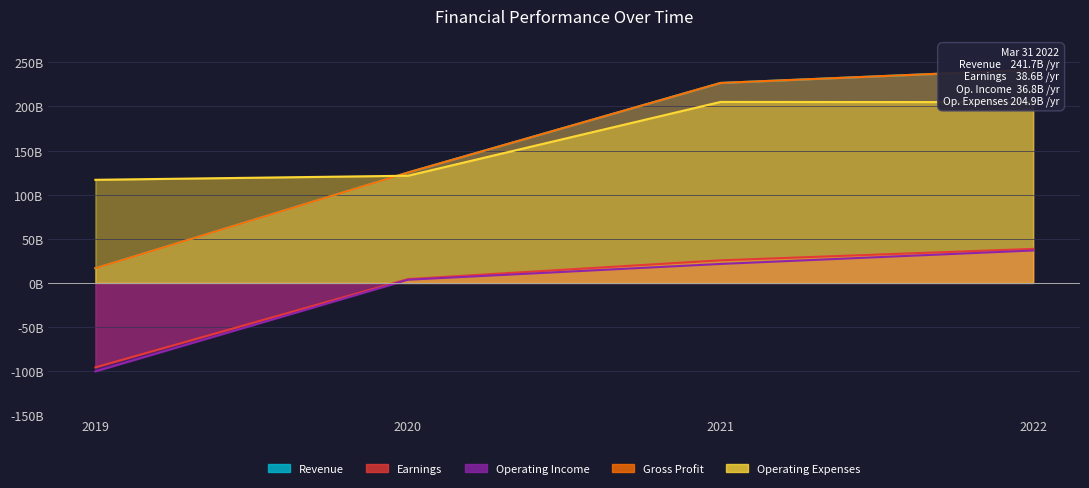

What value does the Revenue series have at 2021?

226.7